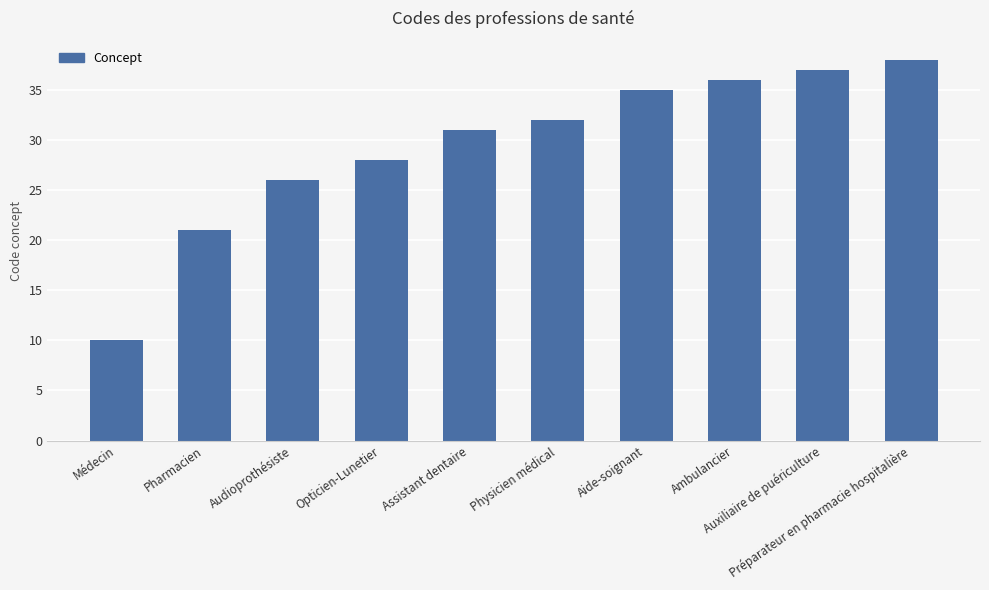

Where is the data nearest to the value 24?

Audioprothésiste